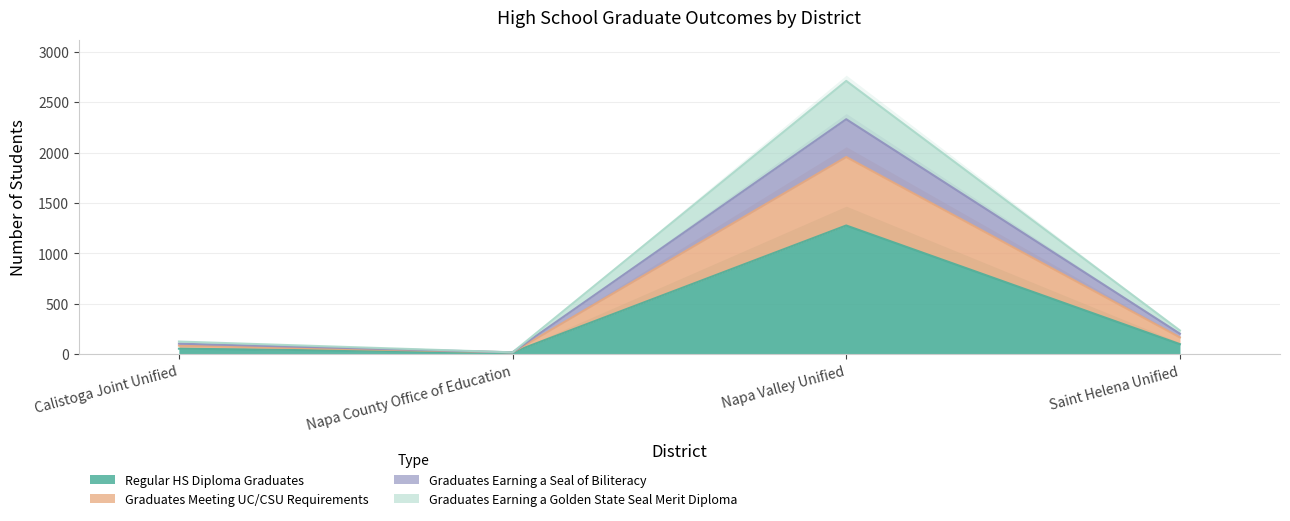

At which label does Graduates Earning a Golden State Seal Merit Diploma reach its minimum?

Napa County Office of Education